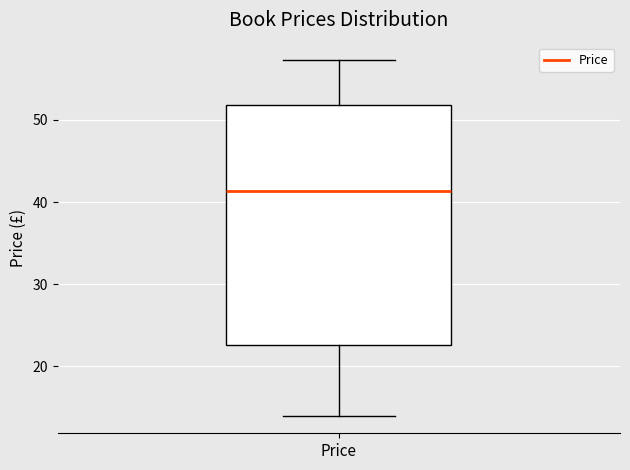

Read this box plot against the y-axis: the position of the median line, the range covered by the box, and the ends of both whiskers. The values are not printed on the chart, so give them approximately, as read against the axis.

median 41, box 23 to 52, whiskers 14 to 57